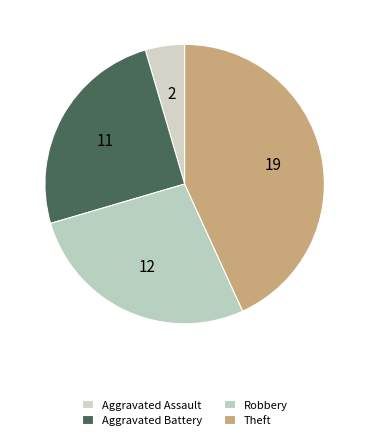

Count the number of slices in the pie.

4